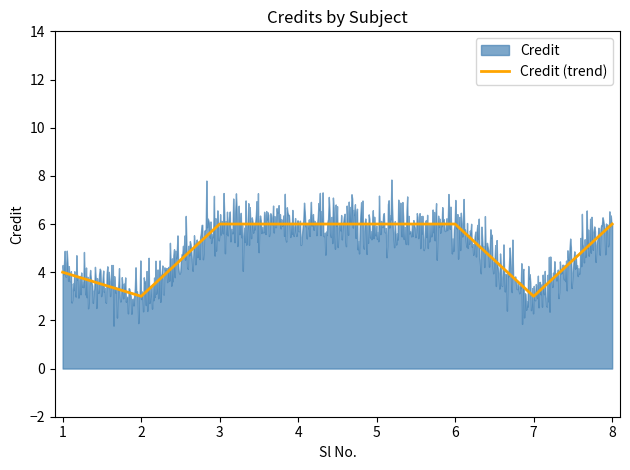

What is the minimum value for Credit (trend)?

3